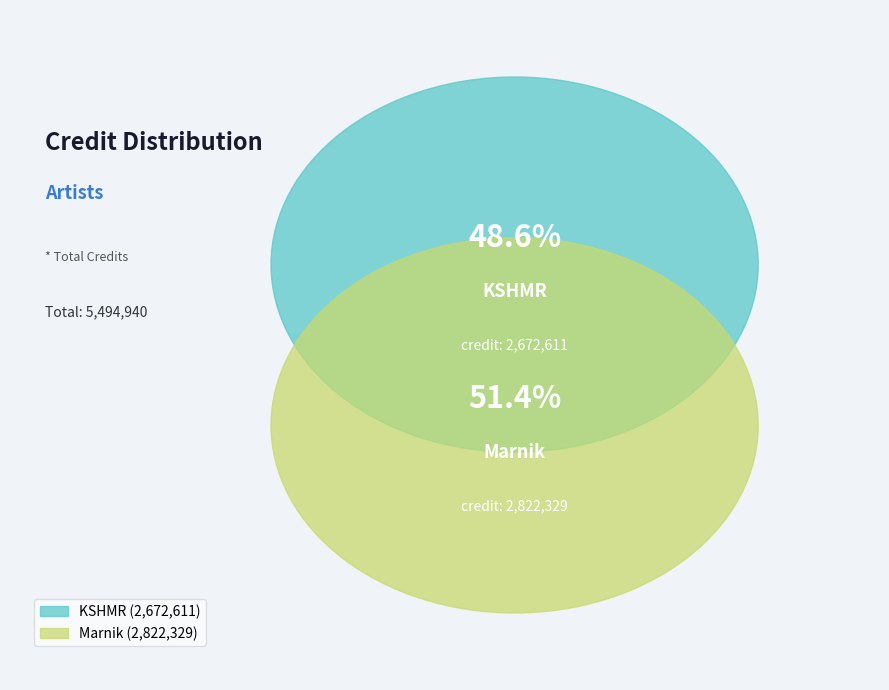

What percentage do KSHMR and Marnik together represent?

100.0%